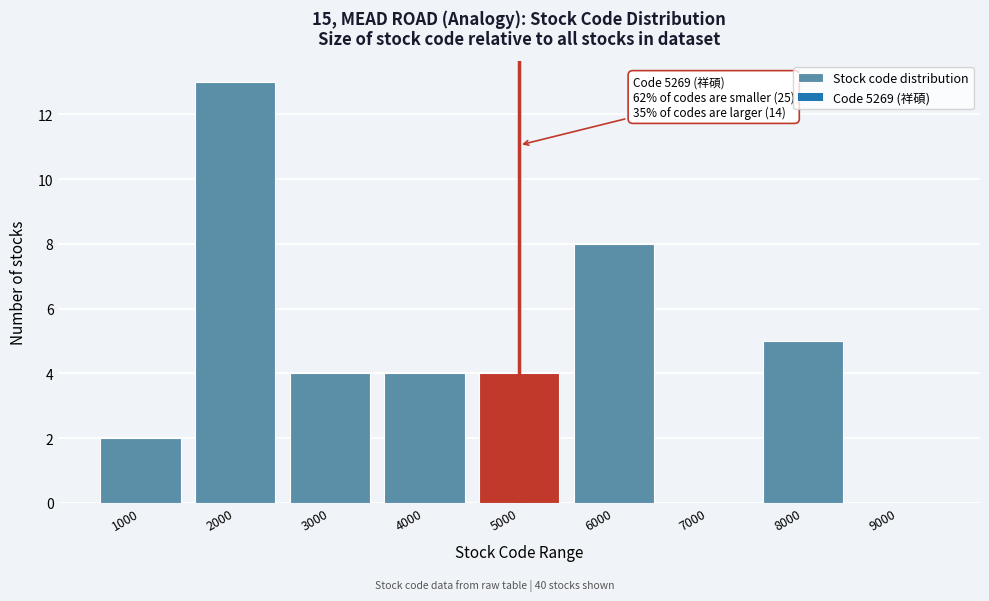

Reading right to left, what are all the values shown in this chart?

9000=0	8000=5	7000=0	6000=8	5000=4	4000=4	3000=4	2000=13	1000=2